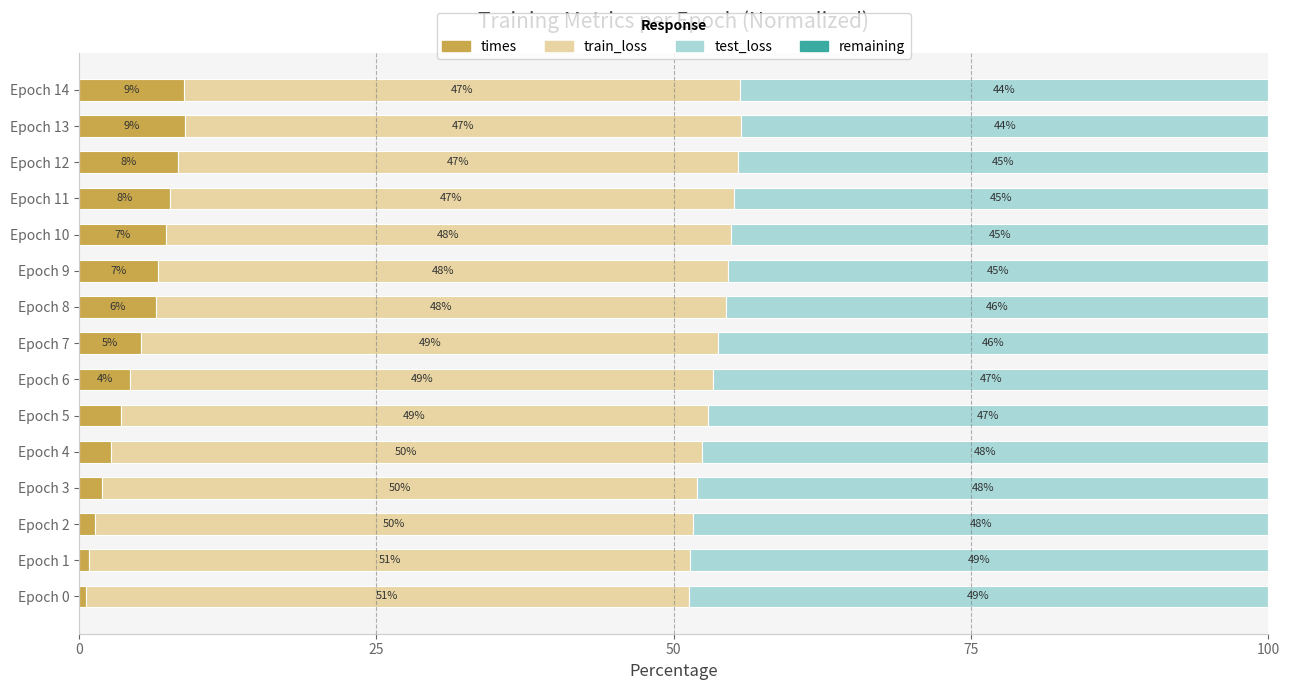

What is the total value across all series at Epoch 13?

100.0